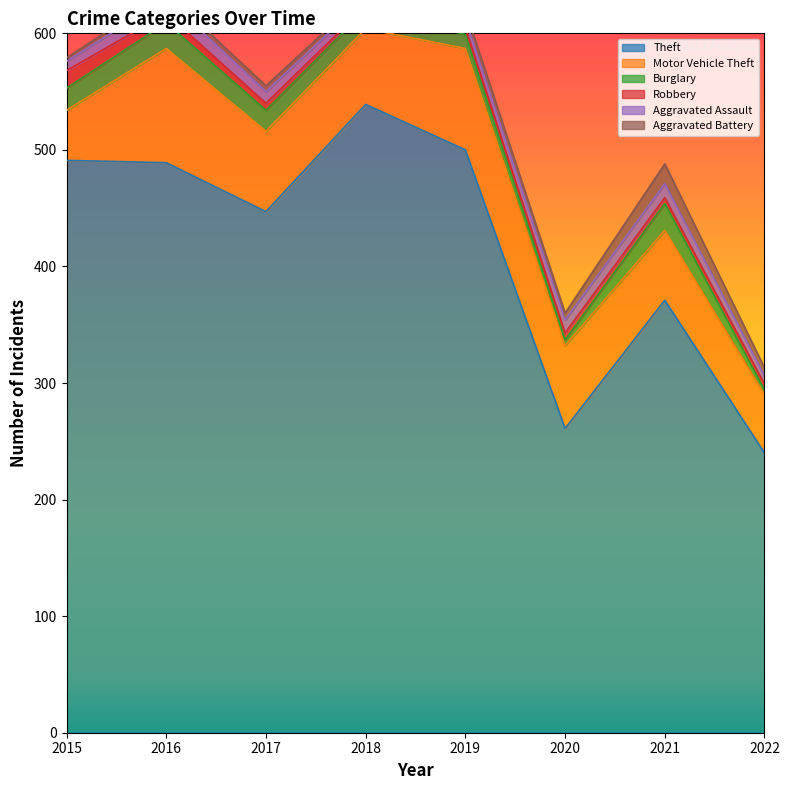

Between 2015 and 2022, which series saw the biggest shift?

Theft